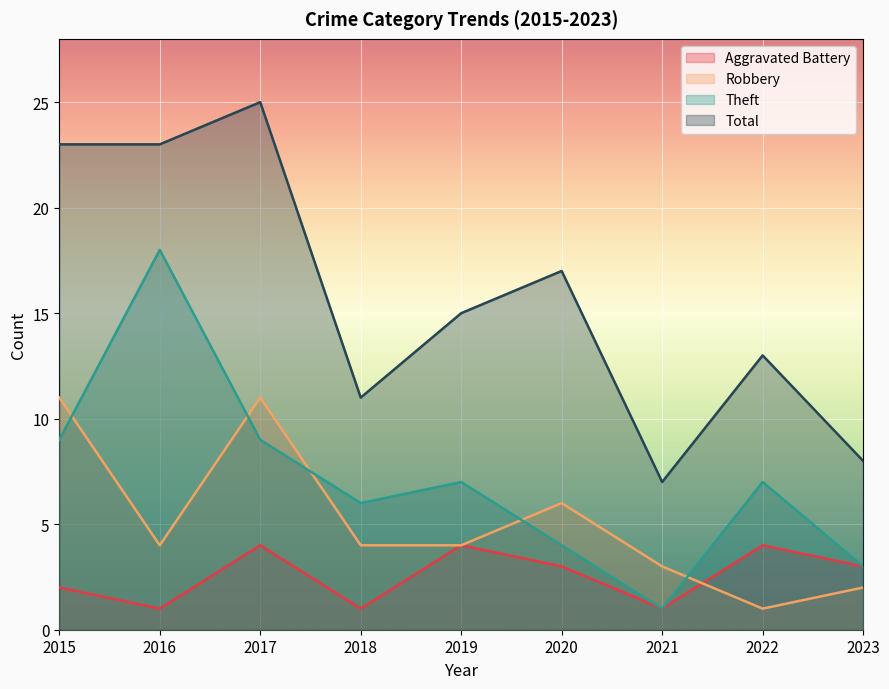

What is the highest value of the Robbery series?

11